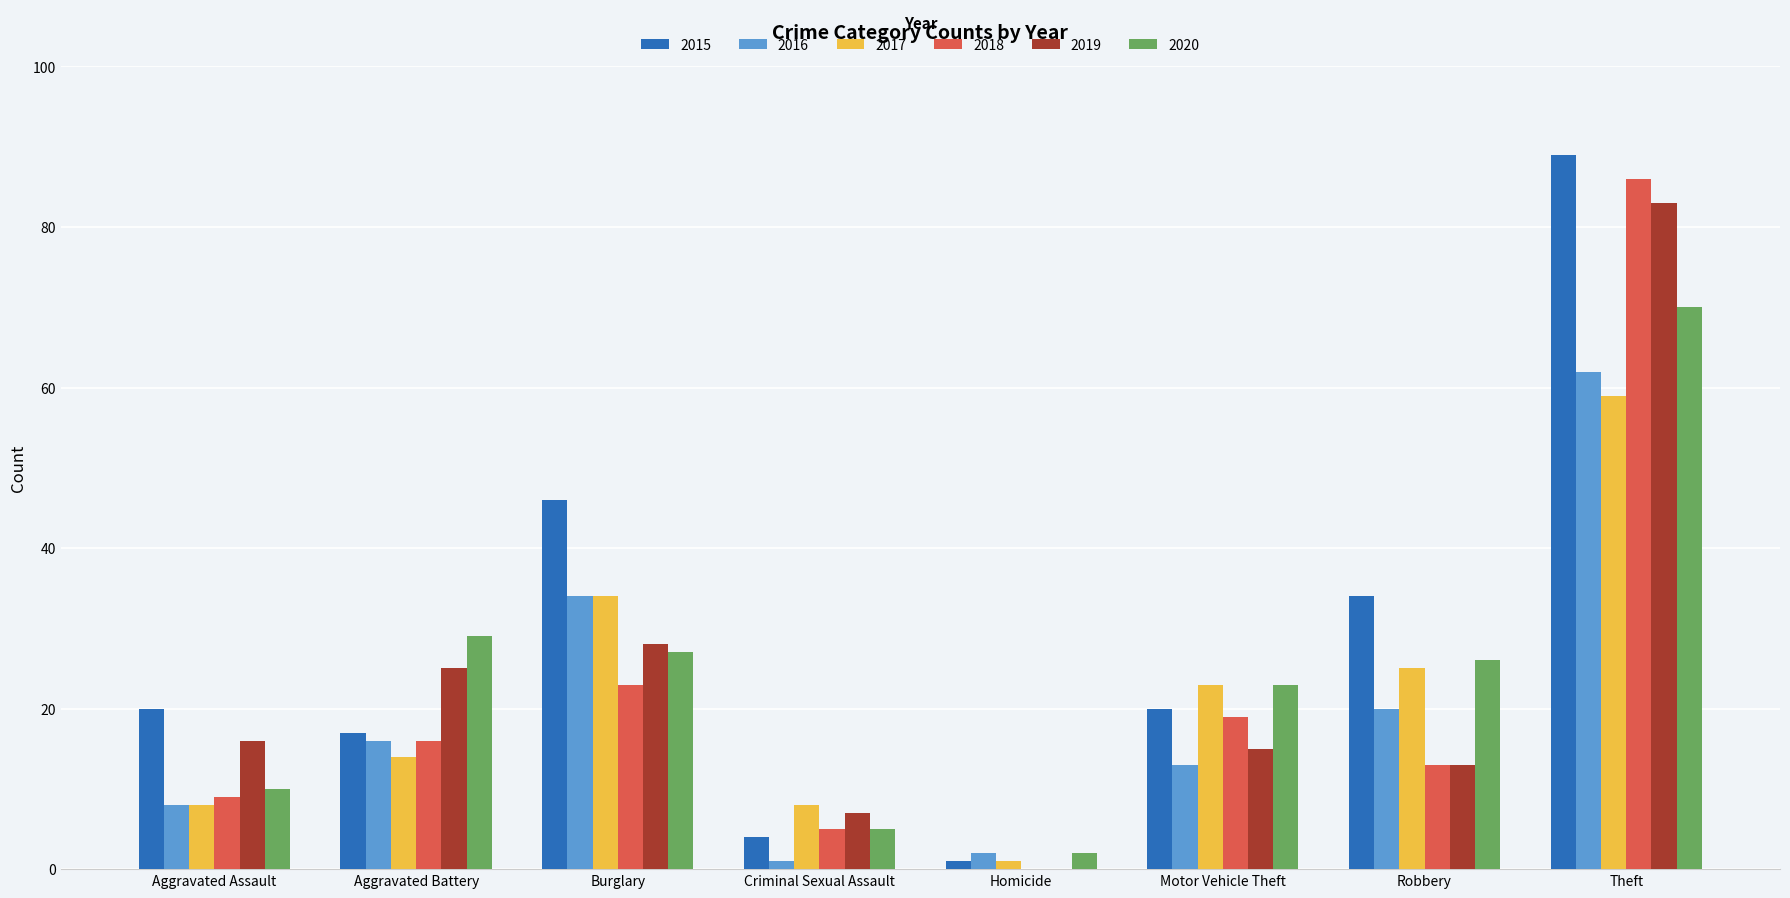

What is the highest value of the 2015 series?

89